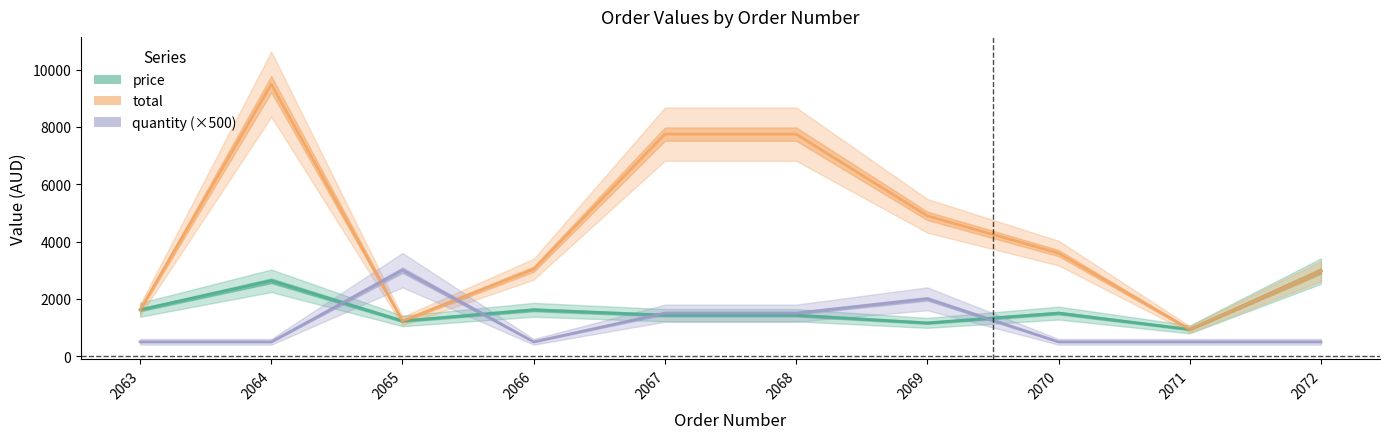

At which label is price closest to 1951?

2063